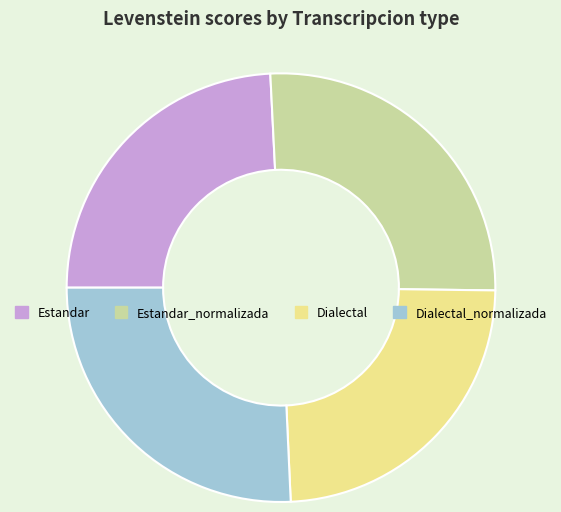

Between Estandar_normalizada and Estandar, which is larger?

Estandar_normalizada